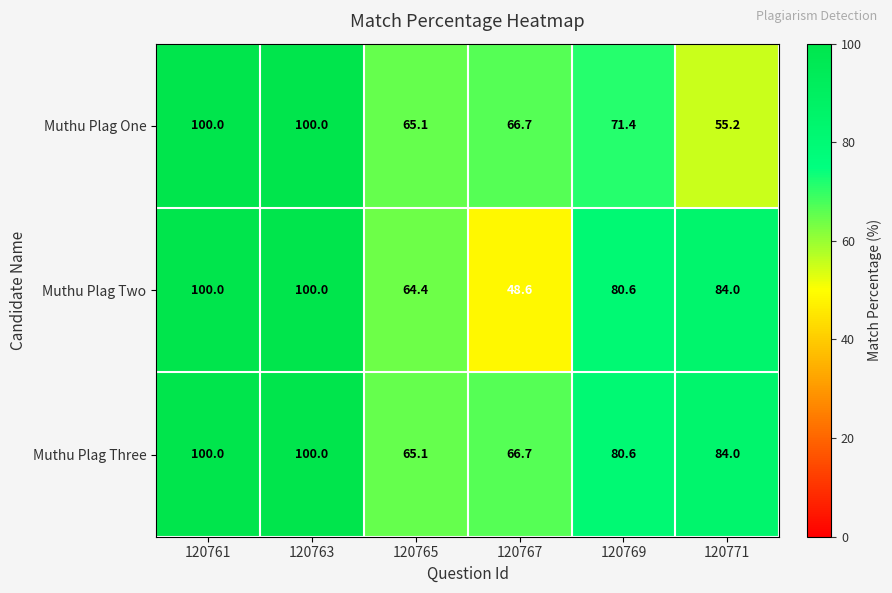

Rank the series by their average value, from highest to lowest.

Muthu Plag Three, Muthu Plag Two, Muthu Plag One